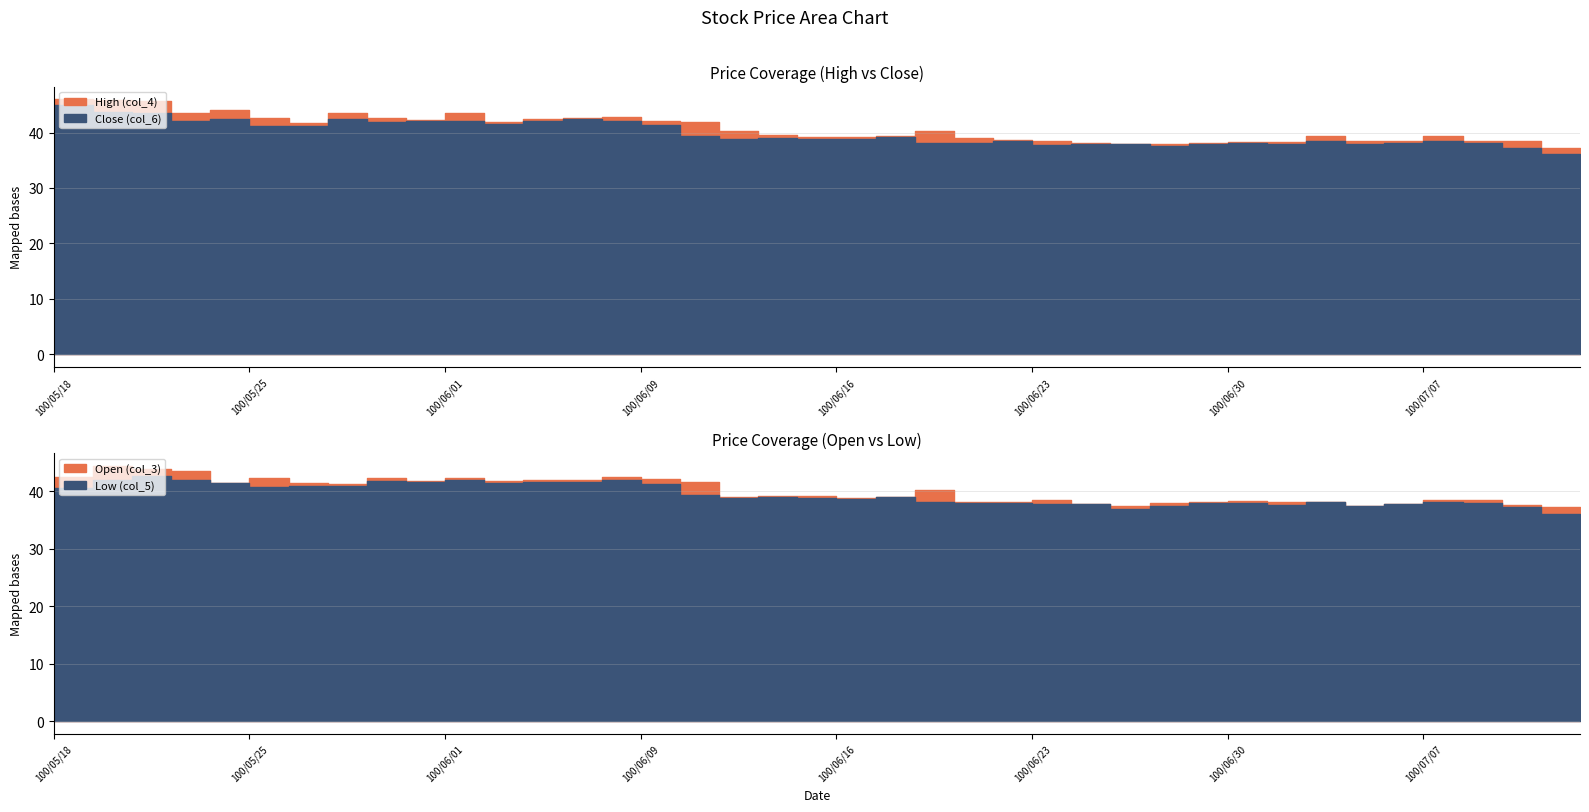

The value of Low (col_5) at 100/05/26 is 60.8. True or false?

False